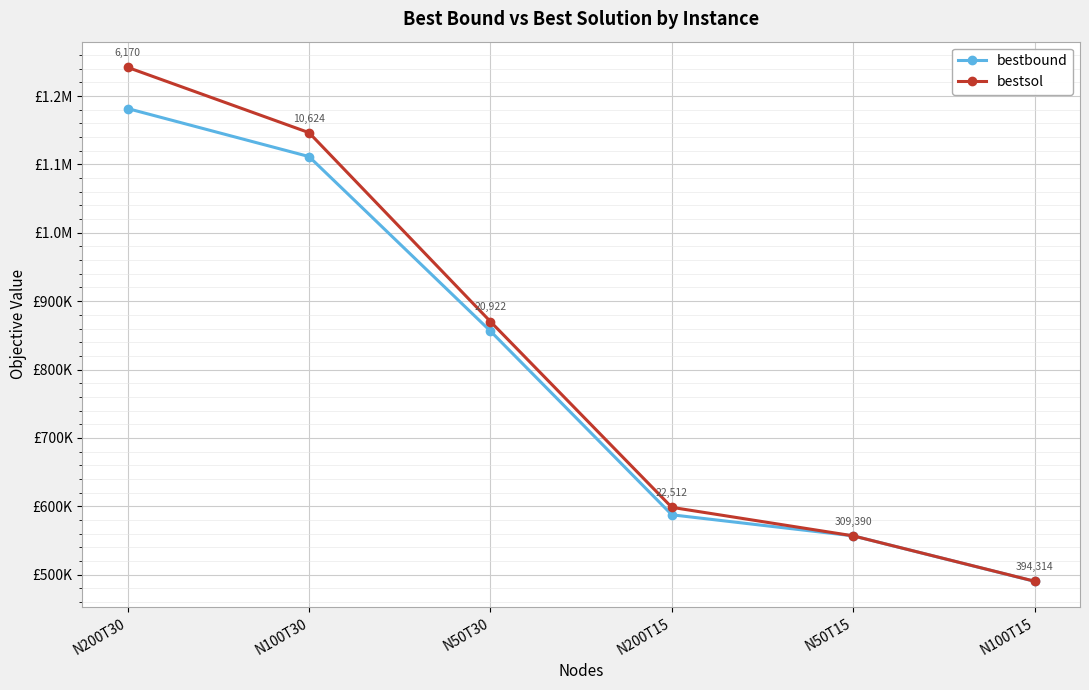

What are all the series names shown in the legend?

bestbound, bestsol